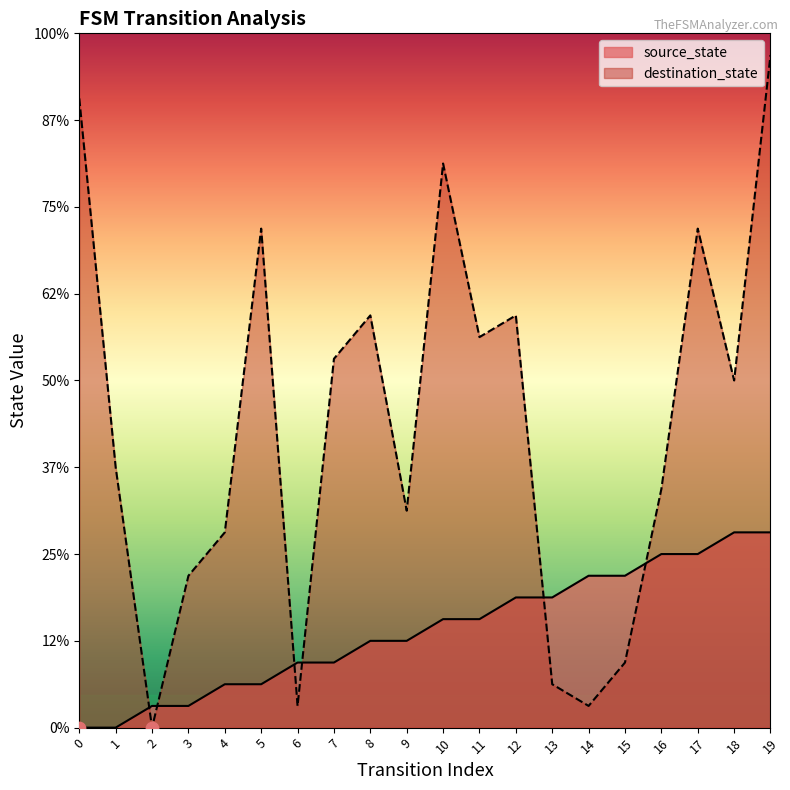

Which series has the largest total across all categories?

destination_state